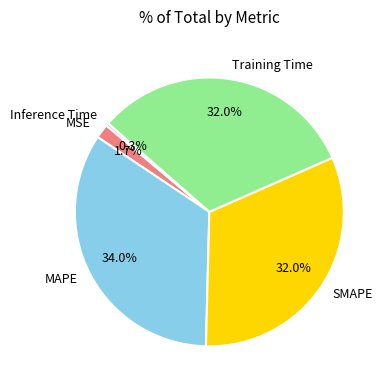

Between MSE and Inference Time, which is larger?

MSE